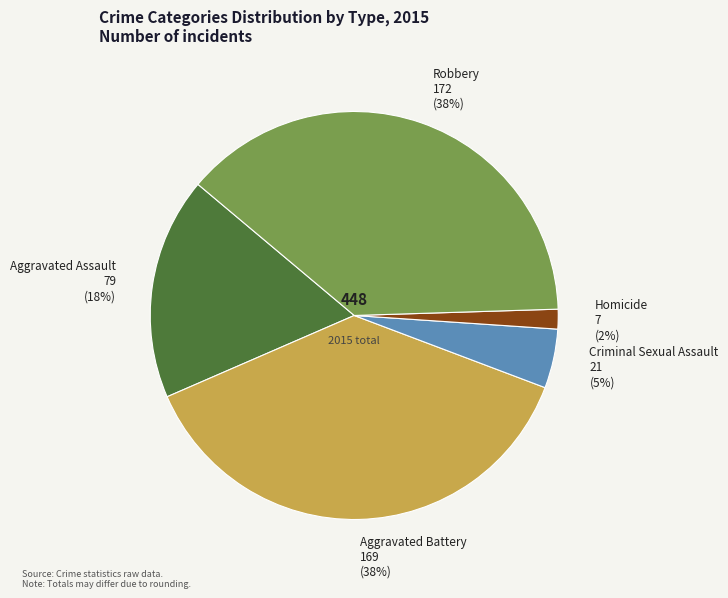

To the nearest percent, what is the average slice percentage?

20%